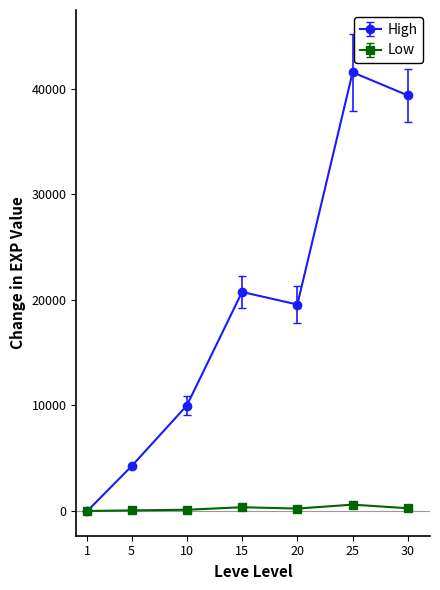

Which series changed the most between 1 and 15?

High